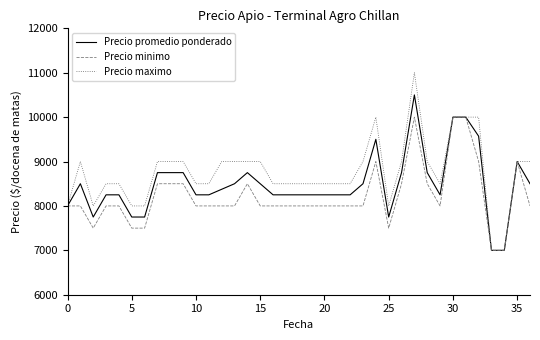

What is the lowest value of the Precio minimo series?

7000